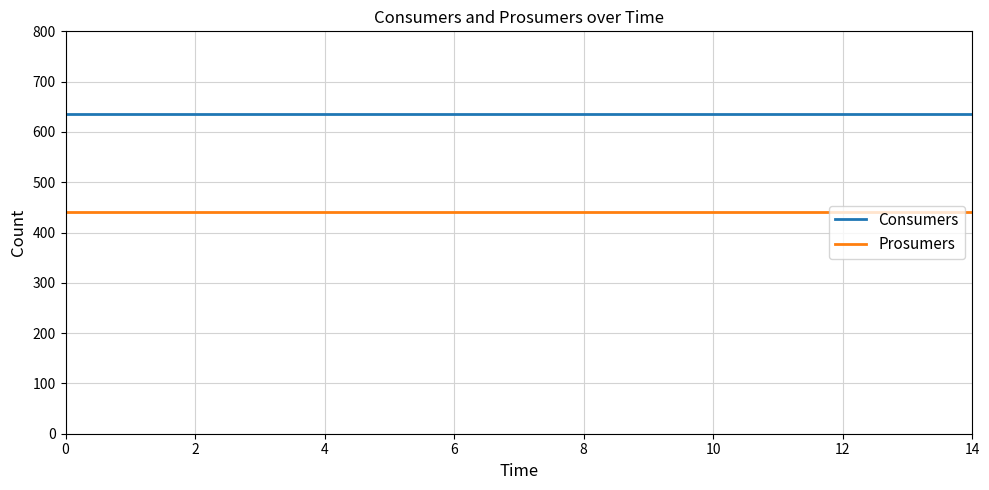

True or false: Consumers and Prosumers cross at least once.

False